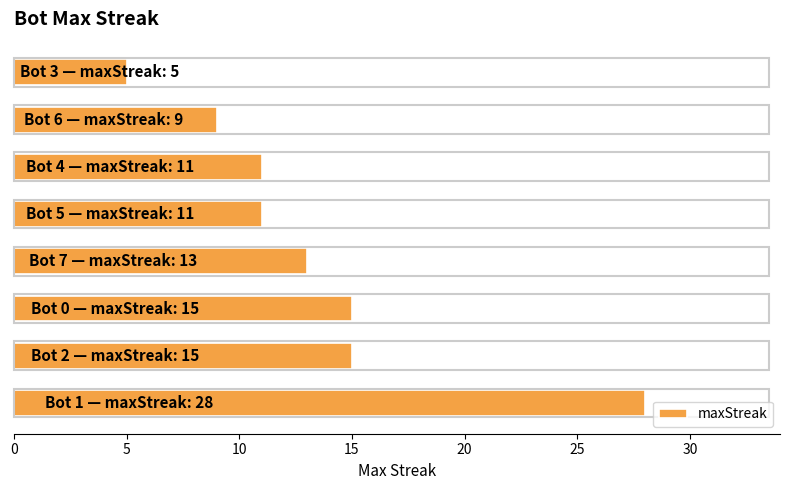

What is the difference between the maximum and minimum values?

23